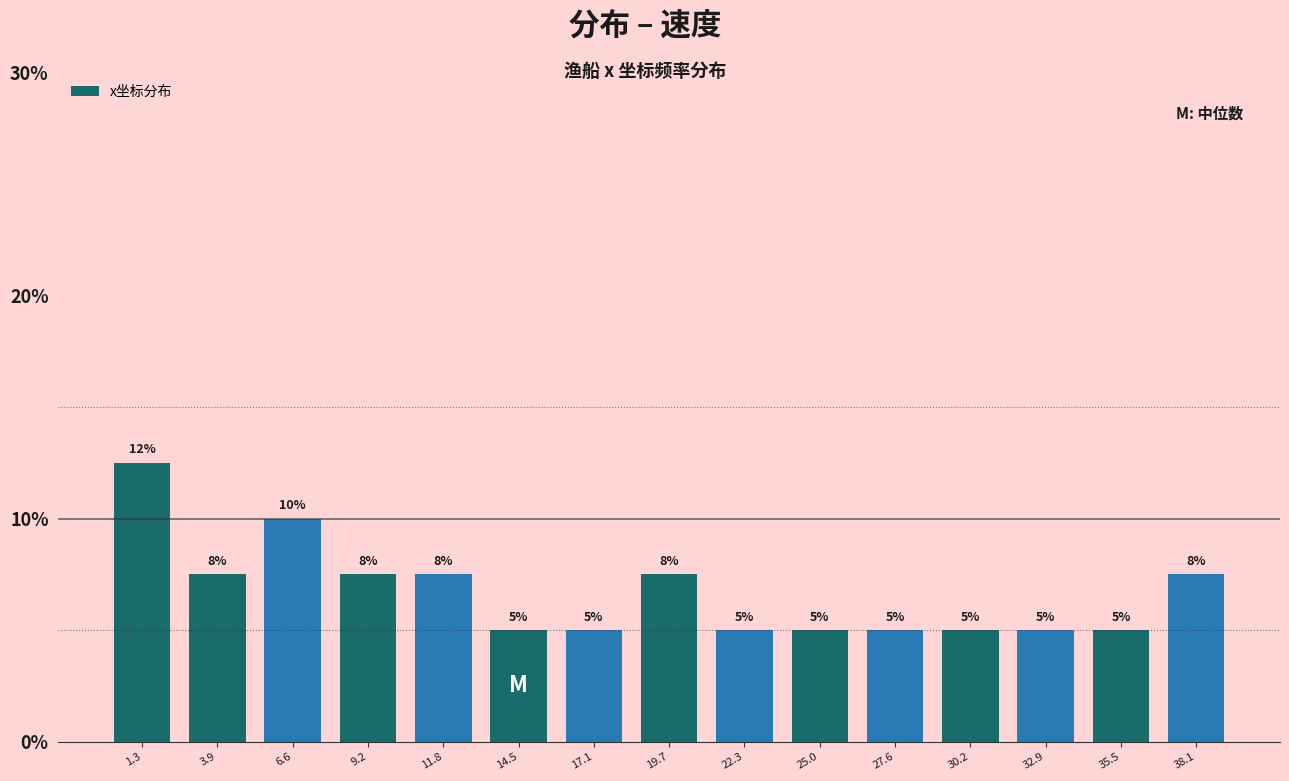

The value at 1.3 is 12.5. True or false?

True